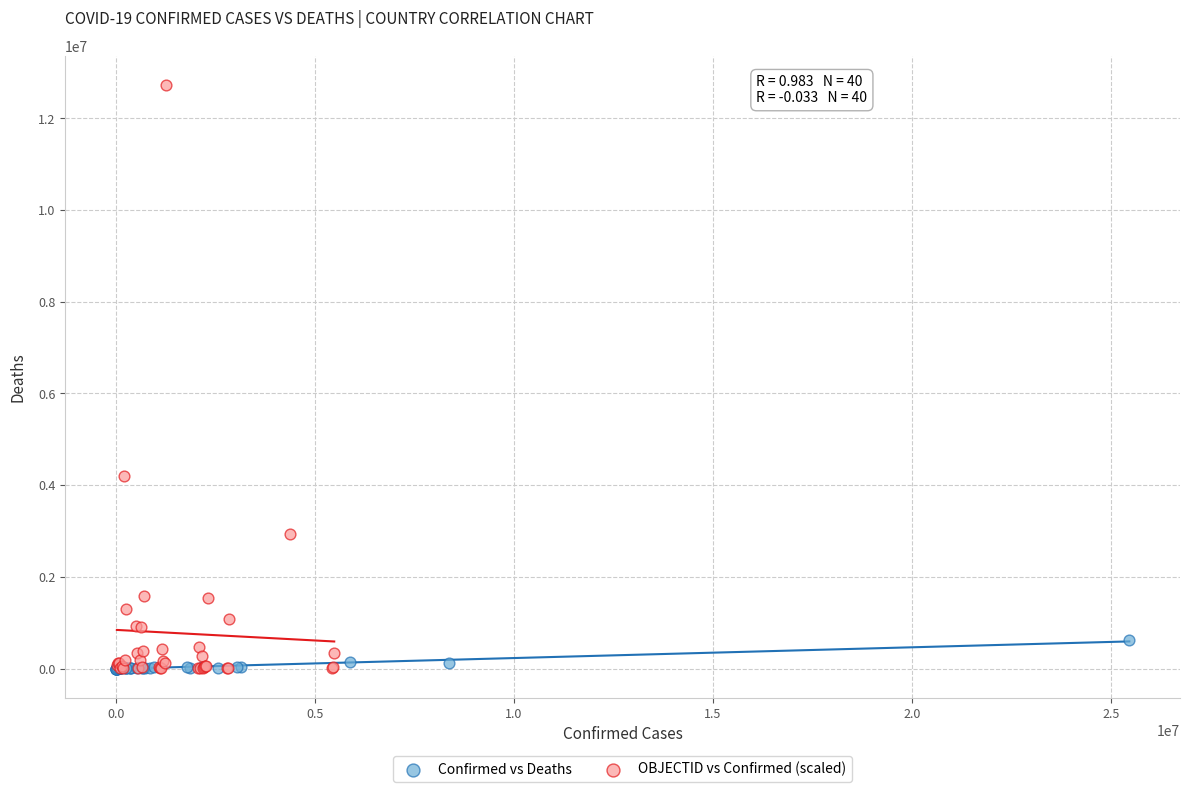

Which series has the largest Y range (max minus min)?

OBJECTID vs Confirmed (scaled)